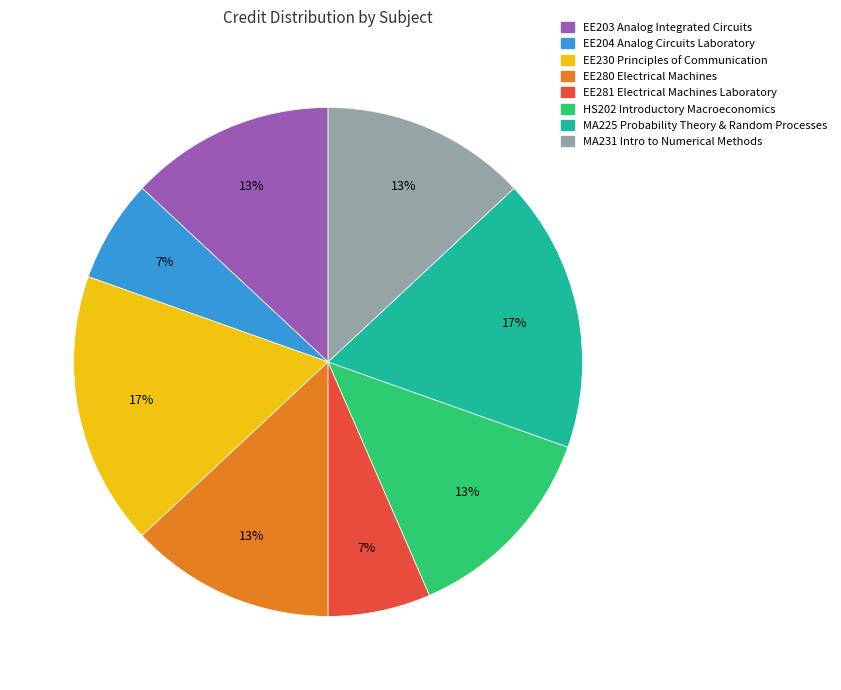

Does EE281 Electrical Machines Laboratory account for over 50% of the chart?

No